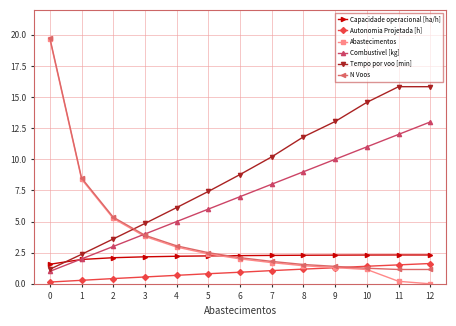

True or false: Tempo por voo [min] and Autonomia Projetada [h] intersect in this chart.

False